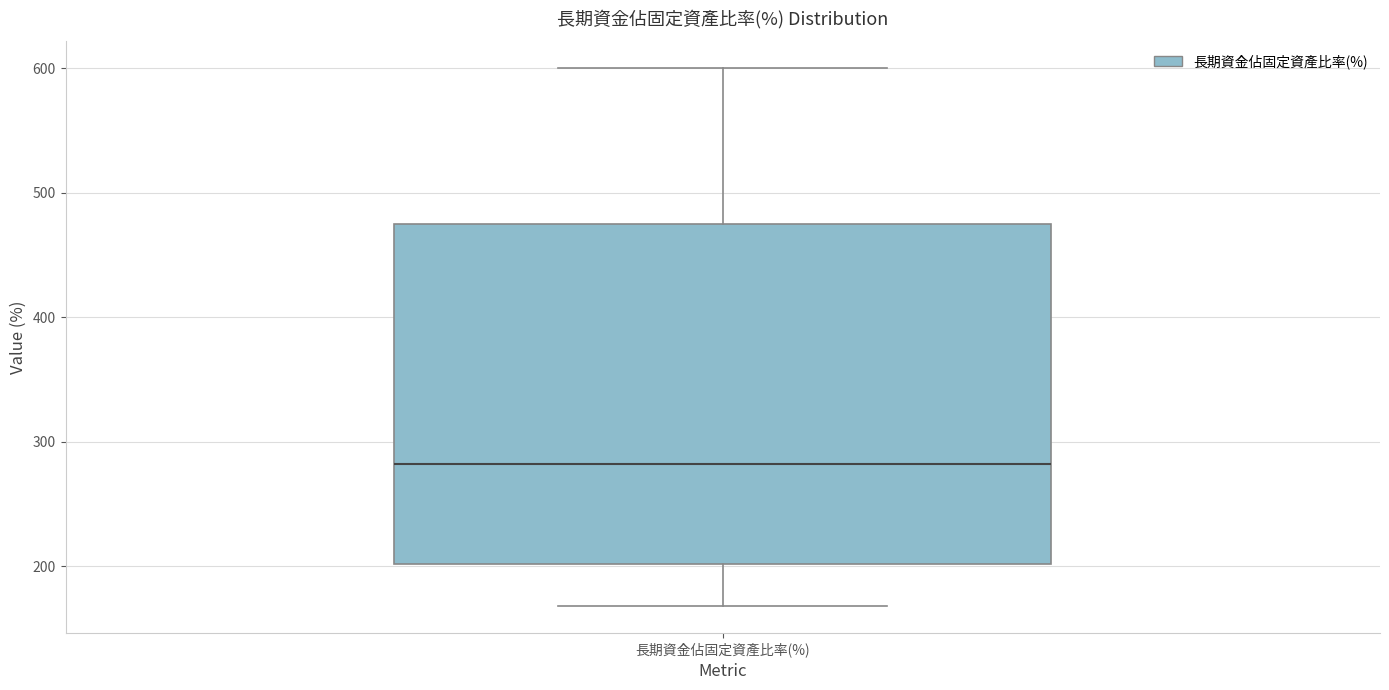

Read this box plot against the y-axis: the position of the median line, the range covered by the box, and the ends of both whiskers. The values are not printed on the chart, so give them approximately, as read against the axis.

median 280, box 200 to 470, whiskers 170 to 600